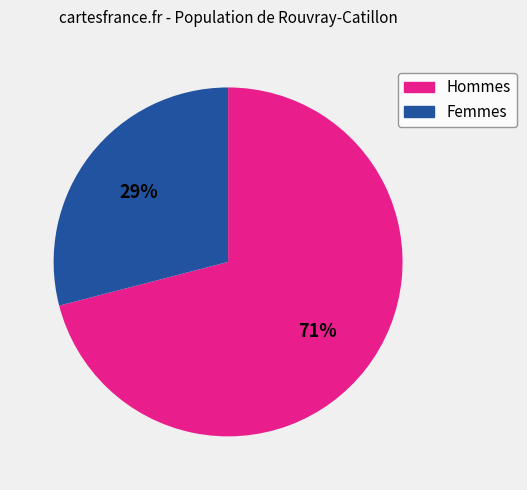

To the nearest percent, what is the difference between the largest and smallest slice percentages?

42%